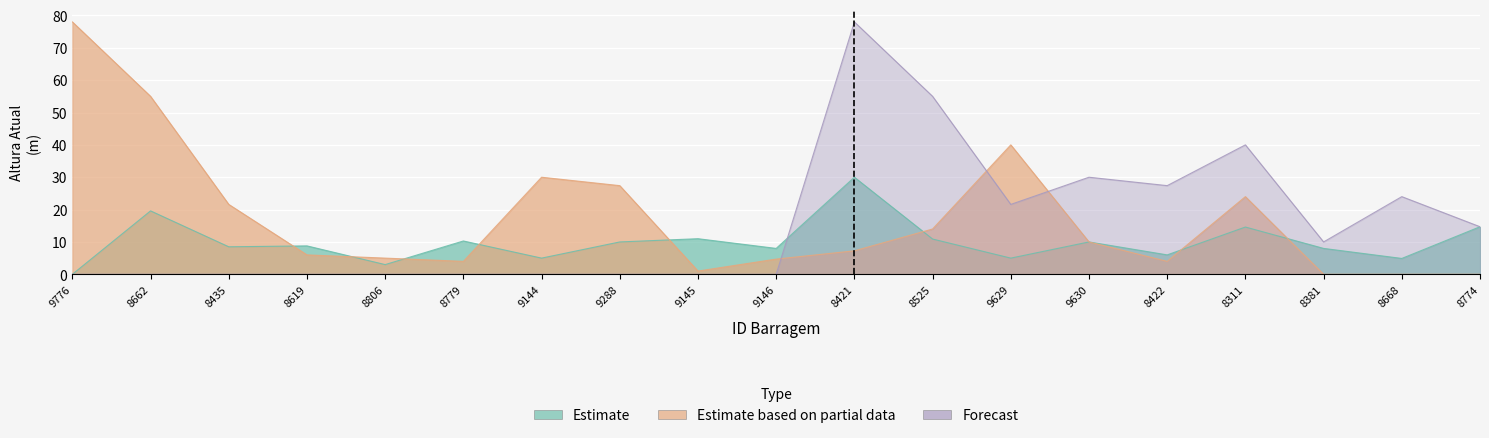

Where is the first local maximum for Forecast?

8421